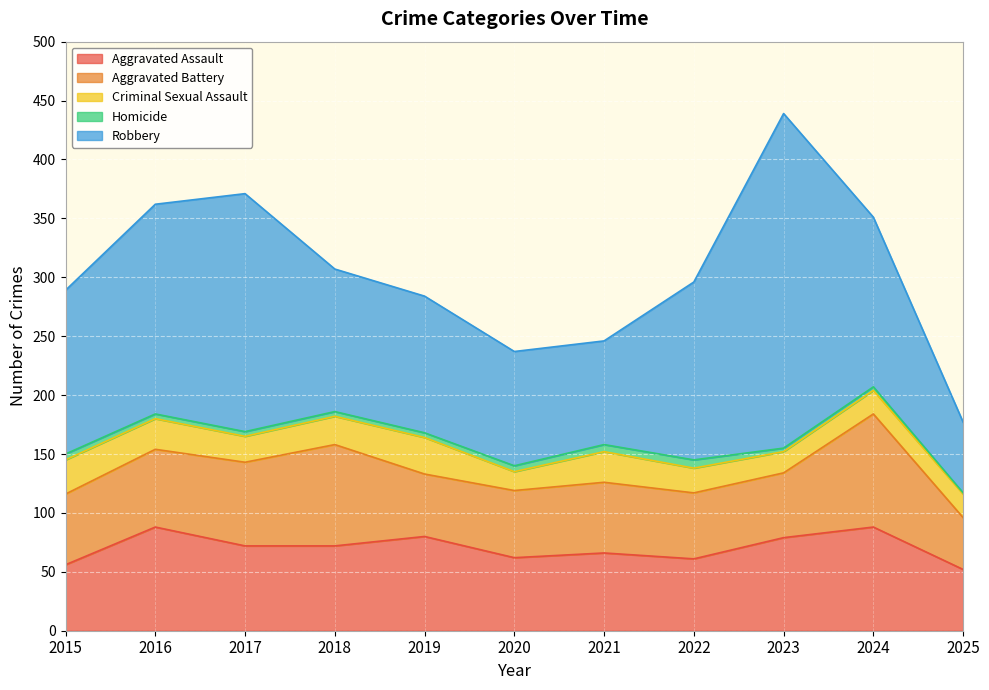

What are all the series names shown in the legend?

Aggravated Assault, Aggravated Battery, Criminal Sexual Assault, Homicide, Robbery